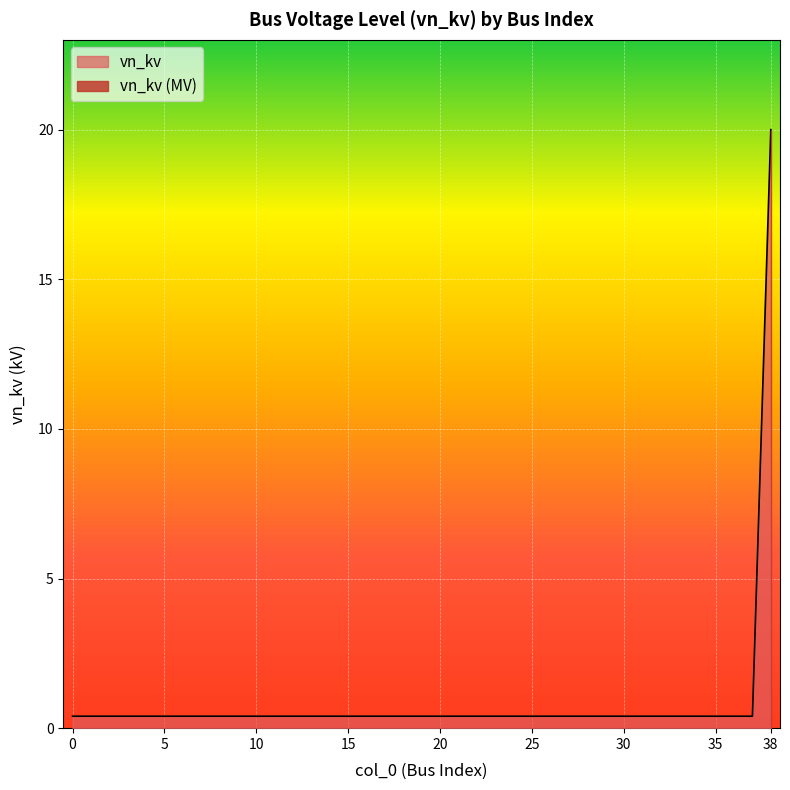

What is the sum of all values?

35.2